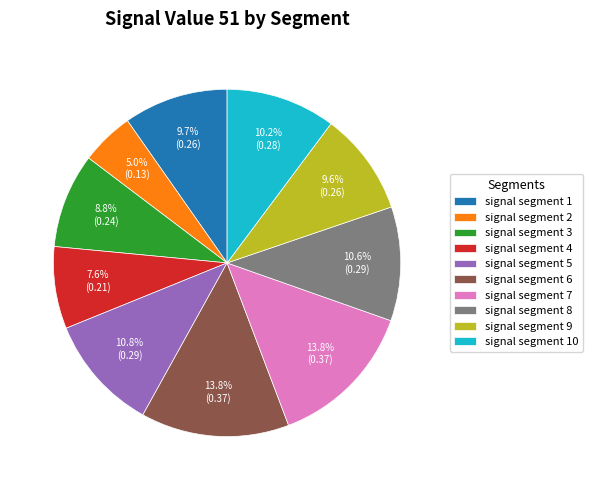

Does signal segment 5 represent more than half of the total?

No